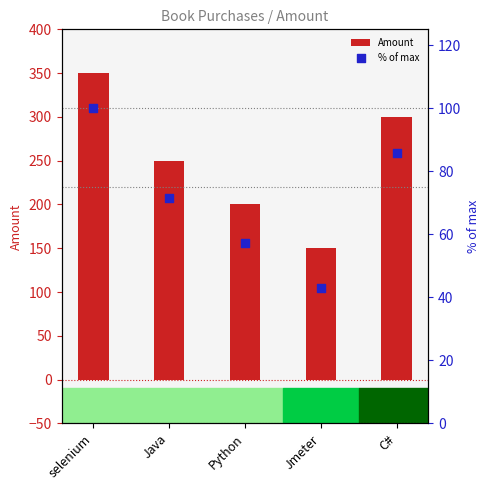

What is the total value across all series at selenium?

450.0